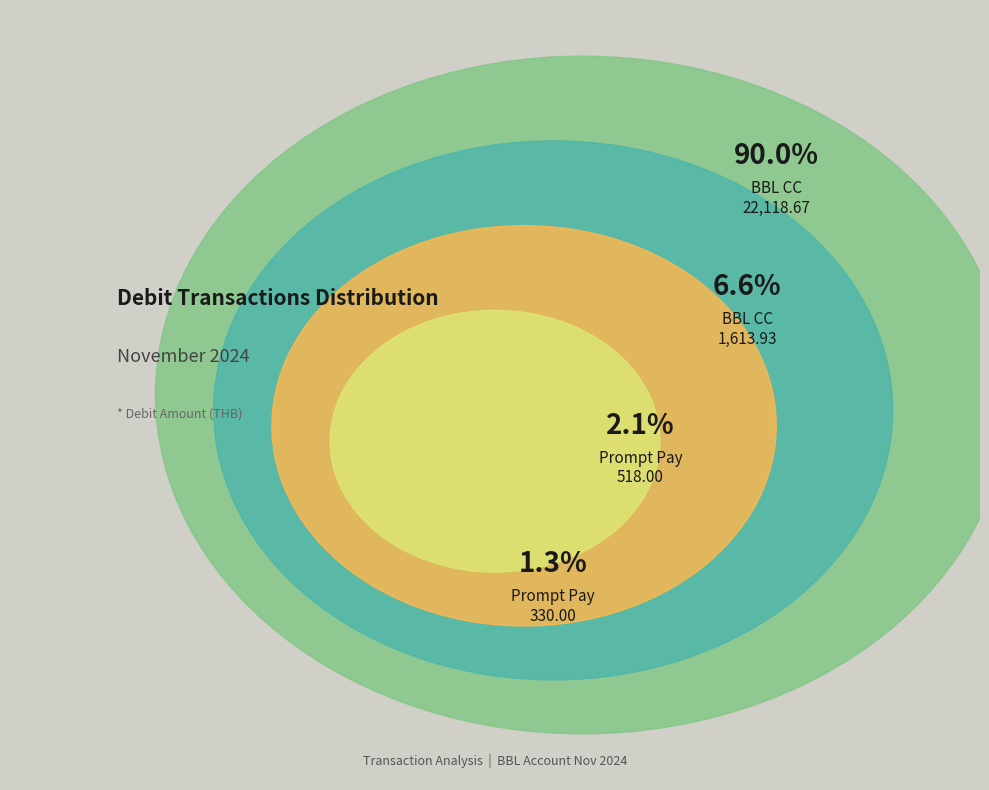

Rank the categories by value from lowest to highest.

Prompt Pay (330), Prompt Pay (518), BBL CREDIT CARD (1613.93), BBL CREDIT CARD (22118.67)